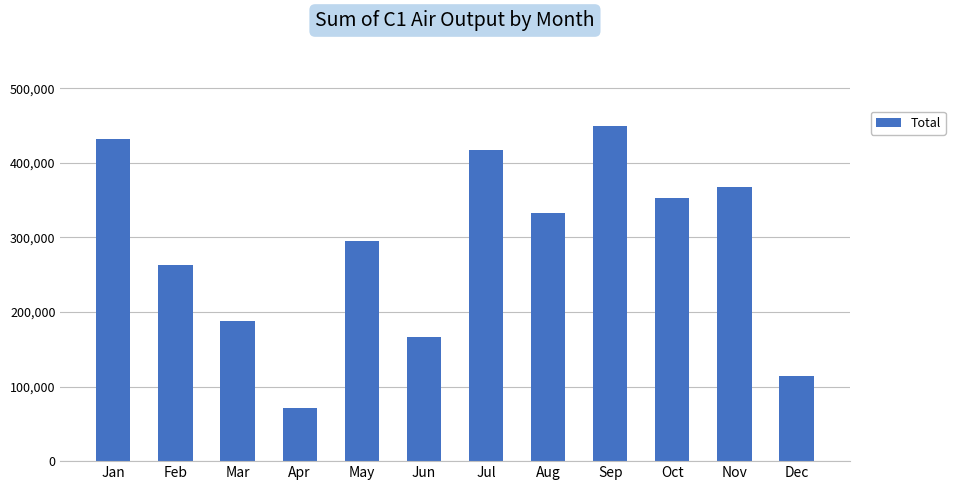

Reading left to right, extract all data points from this chart.

Jan=431832	Feb=262319	Mar=188453	Apr=71025	May=294517	Jun=166672	Jul=417627	Aug=333344	Sep=448878	Oct=352284	Nov=367436	Dec=113640